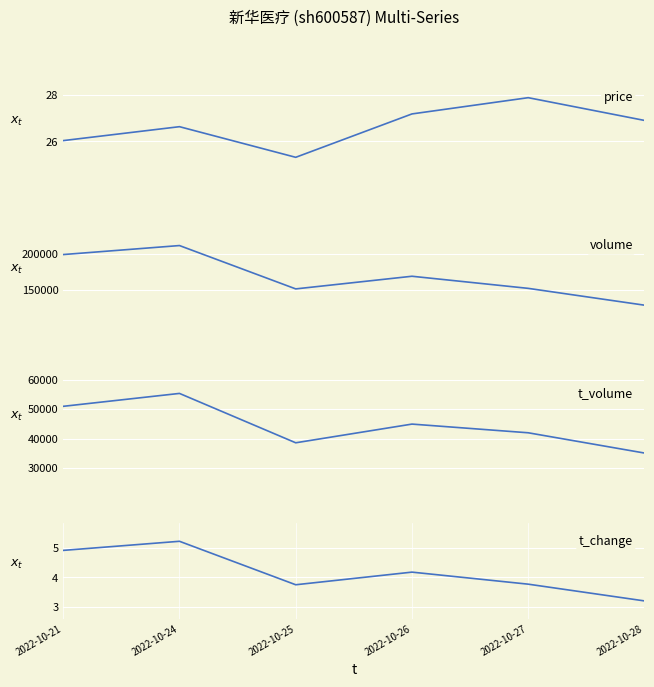

How many data points in t_volume are less than 44971?

3